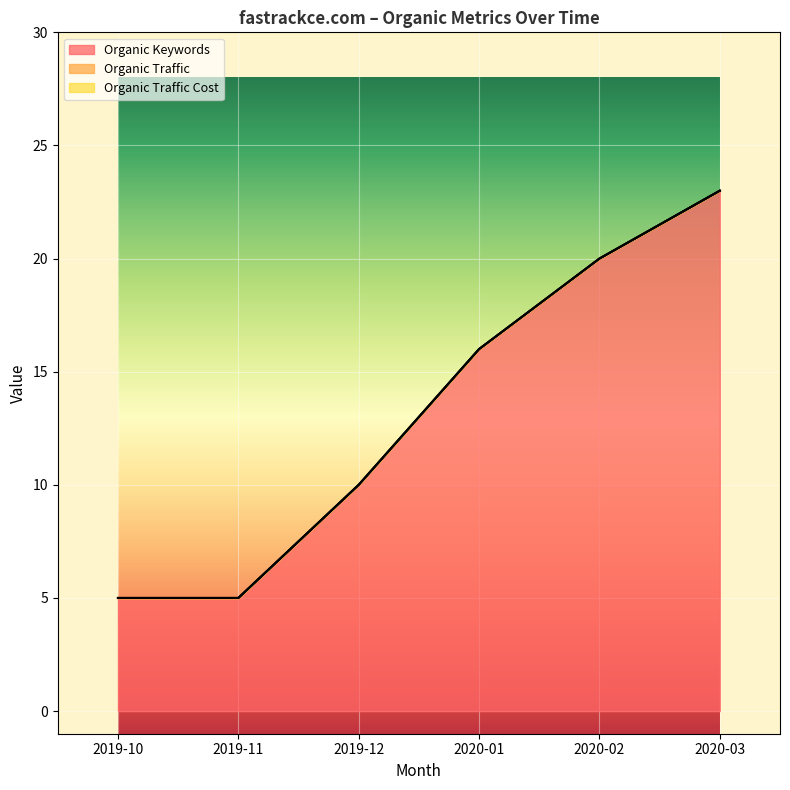

What is the greatest value displayed?

23